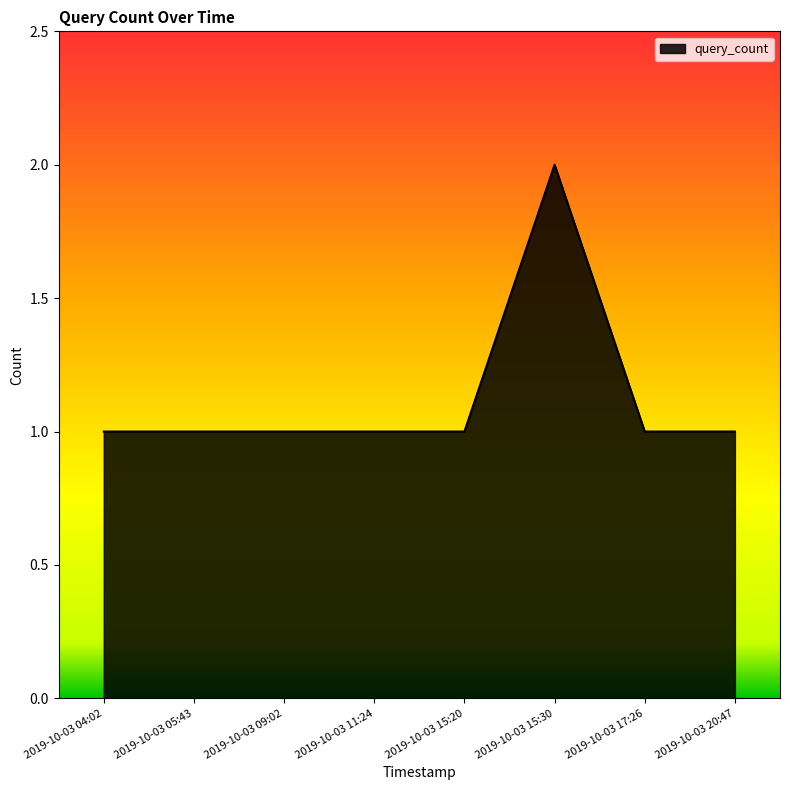

What position from the right is 2019-10-03 15:30?

3